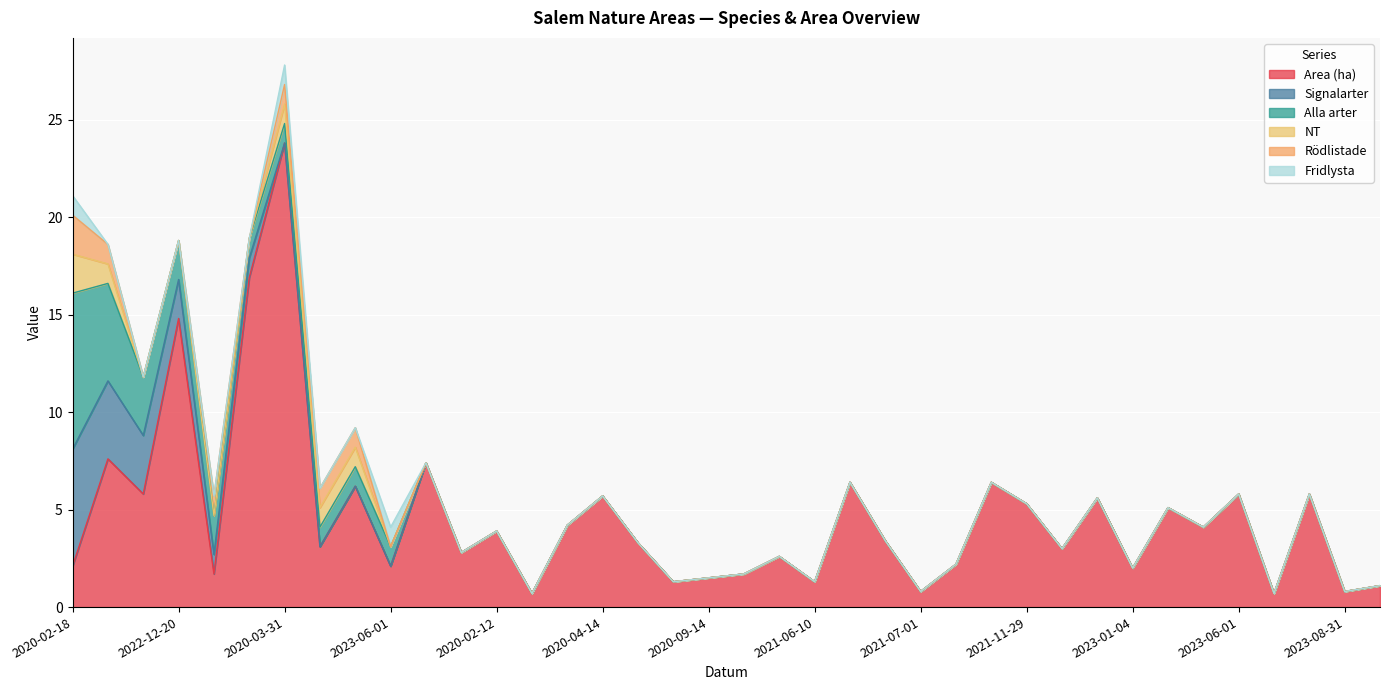

True or false: Alla arter has more than 1 interior local peaks.

False